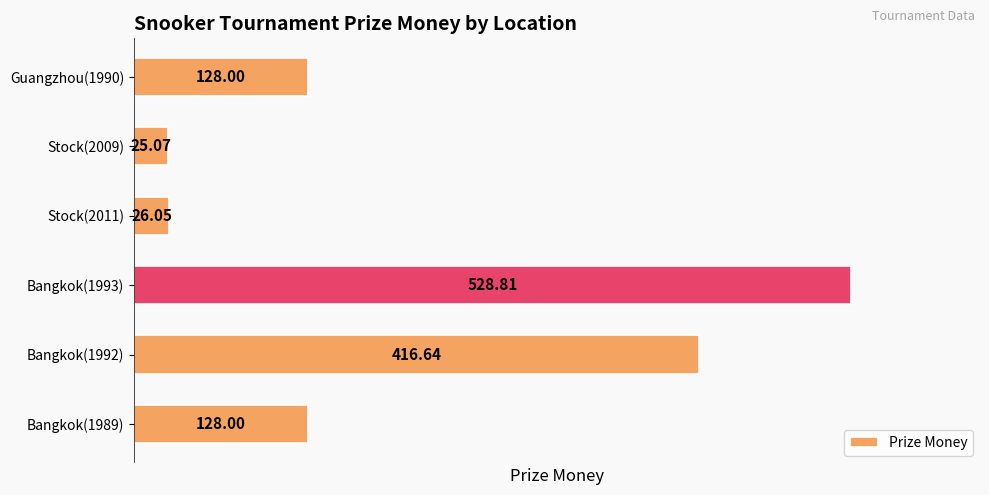

What is the sum of all values?

1252.6